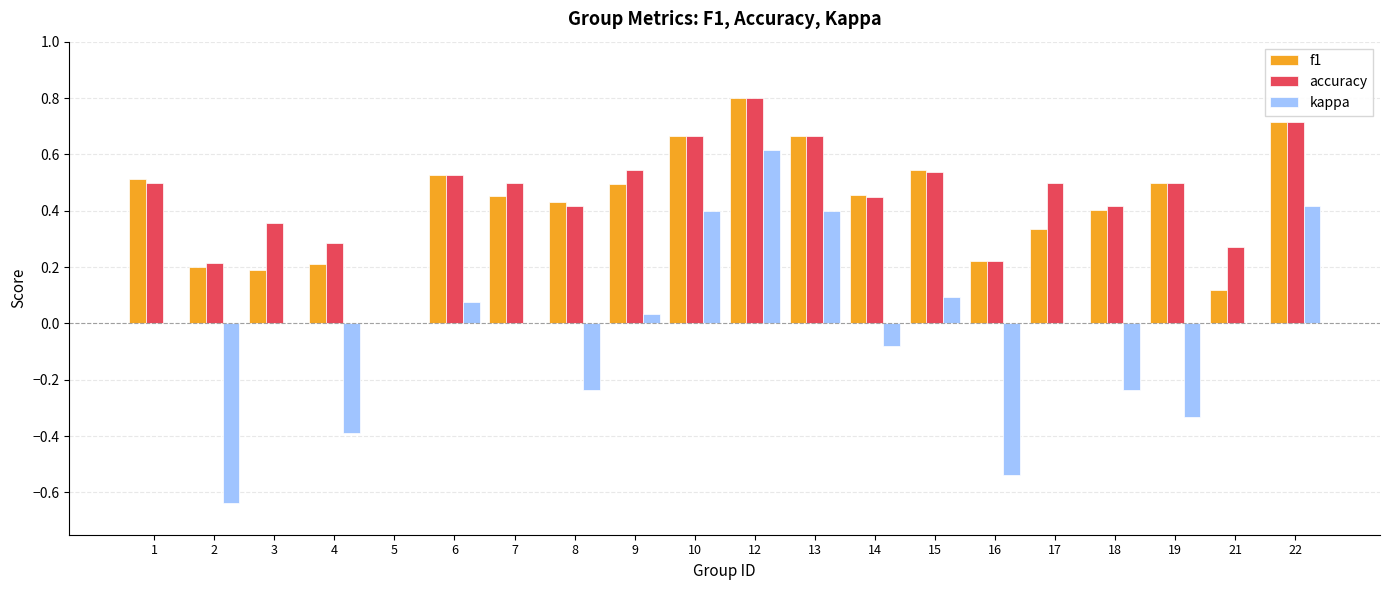

What is the highest value of the accuracy series?

0.8